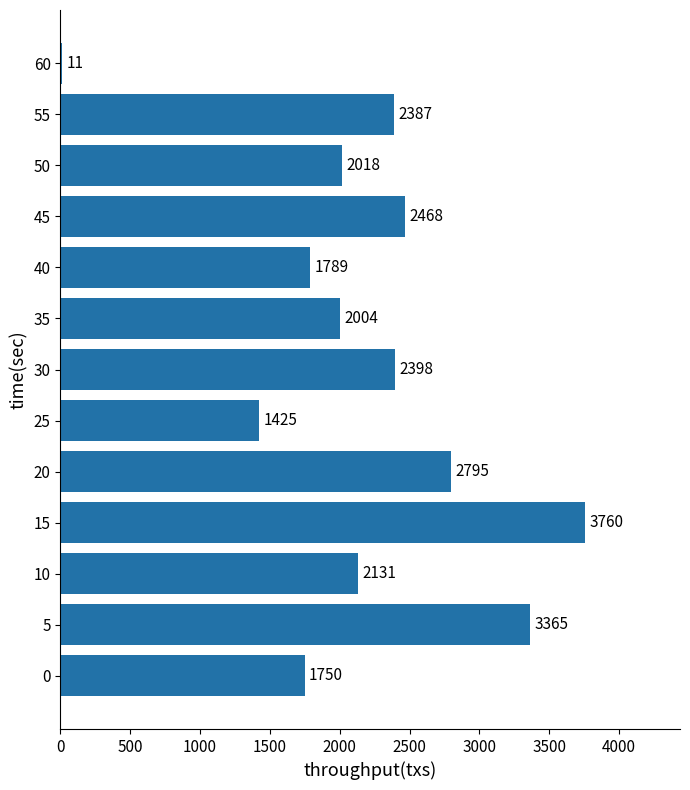

Reading bottom to top, list all the values displayed in this chart.

0=1750	5=3365	10=2131	15=3760	20=2795	25=1425	30=2398	35=2004	40=1789	45=2468	50=2018	55=2387	60=11